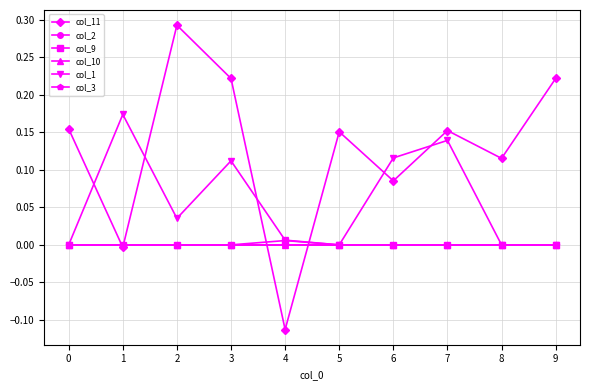

How many intersections are there between col_11 and col_10?

4